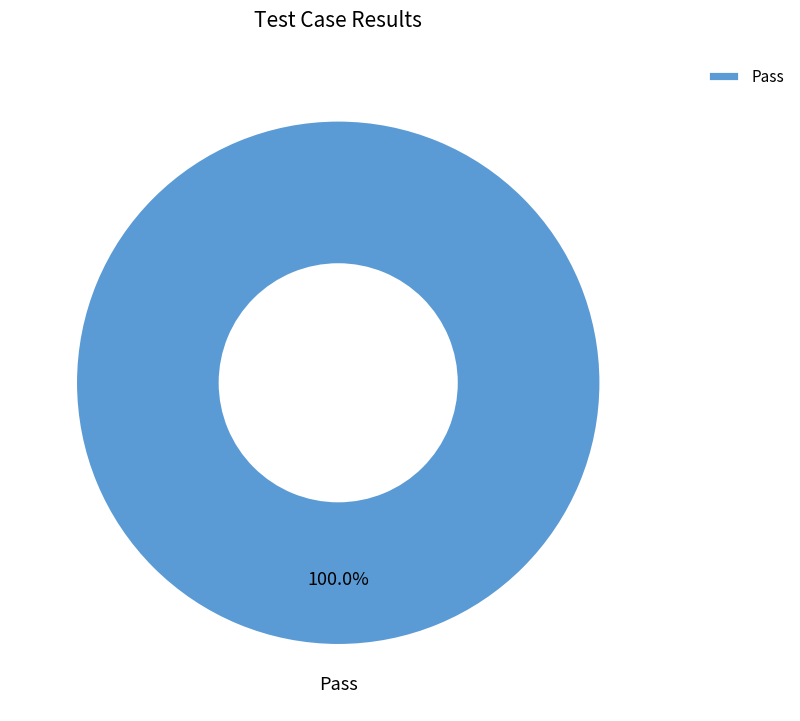

Rank the categories by value from highest to lowest.

Pass